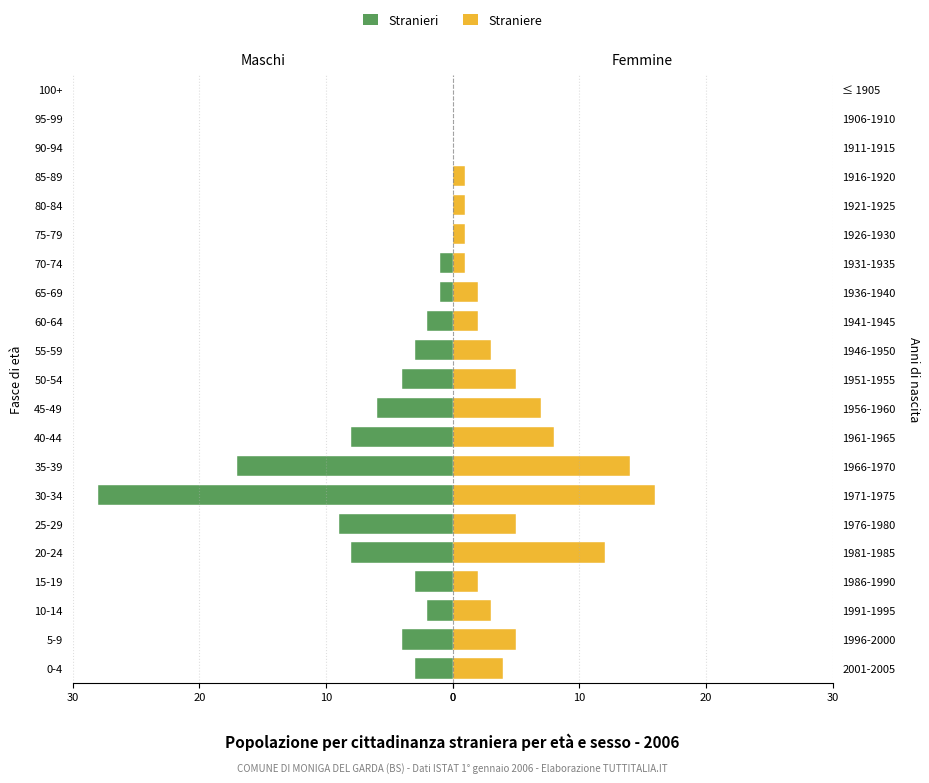

Which series changed the most between 0 and 18?

Straniere